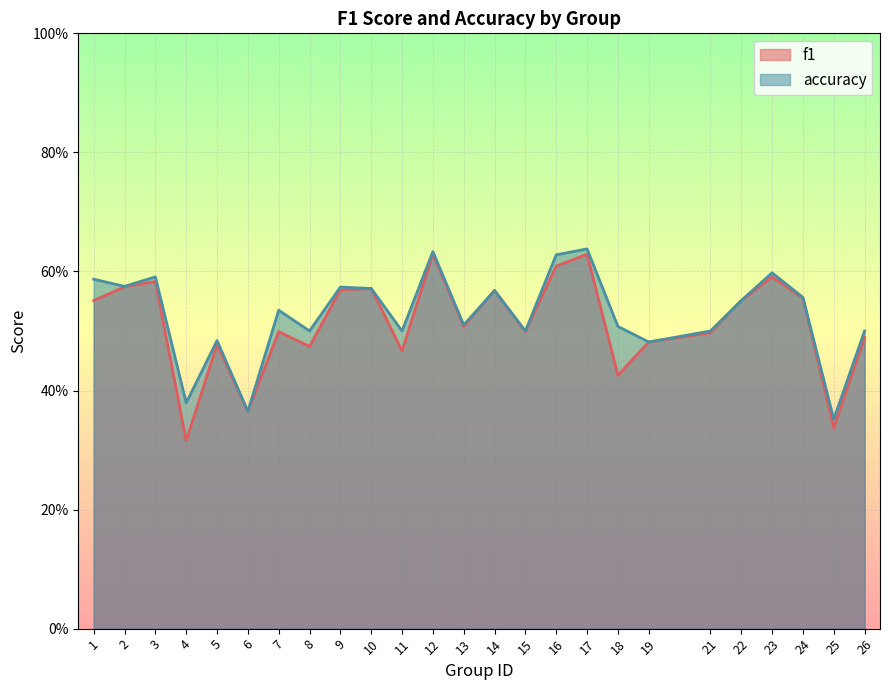

The accuracy series shows 0.6 at 10. True or false?

True